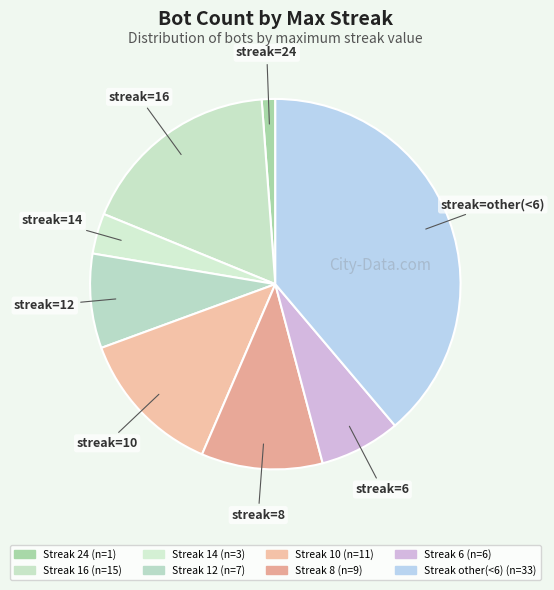

How many slices are in this pie chart?

8